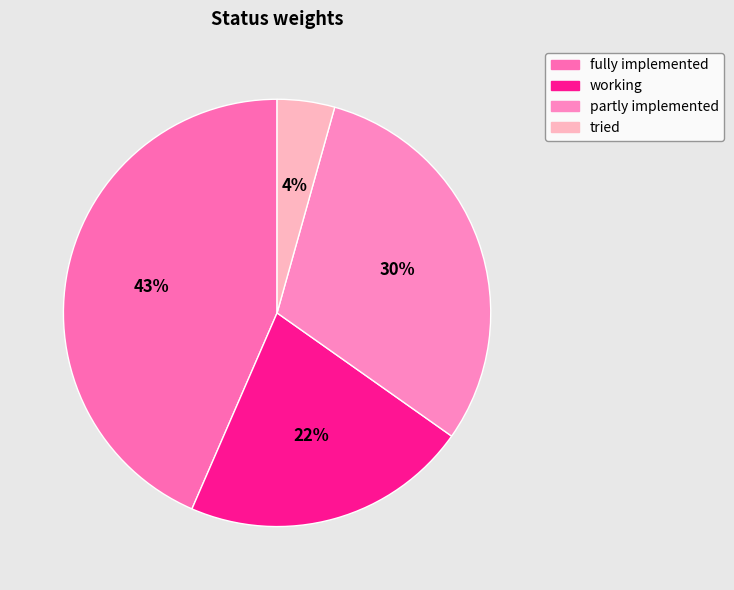

Count the number of slices in the pie.

4